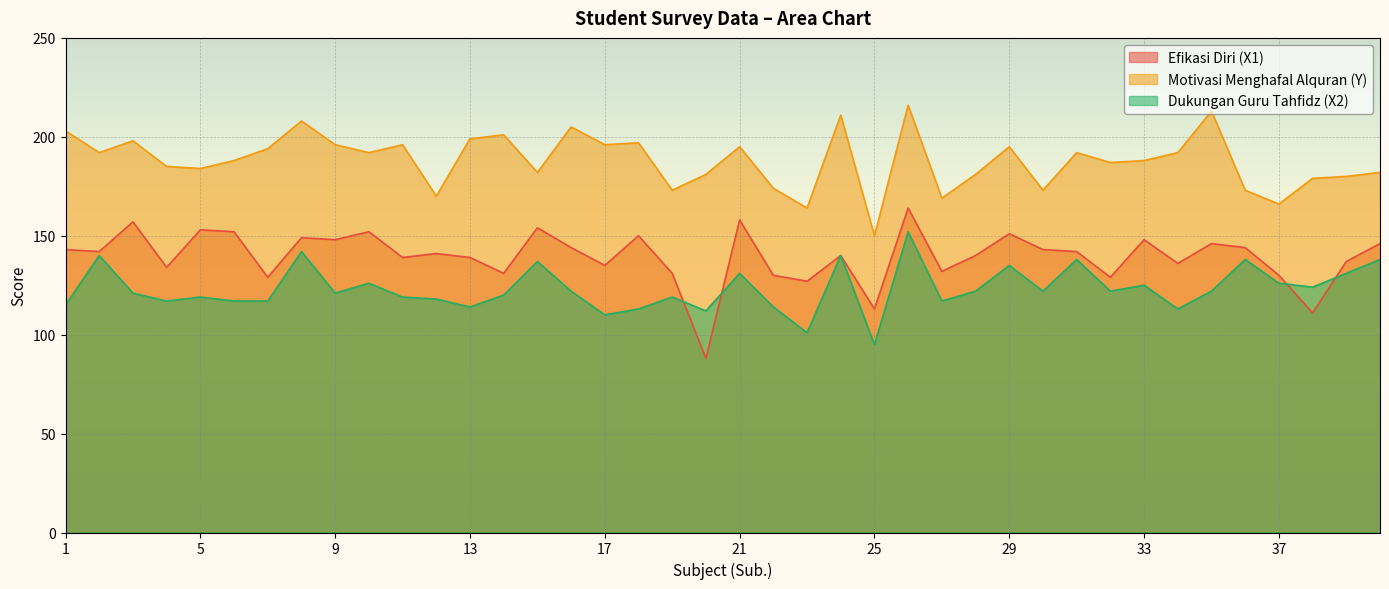

Reading left to right, what are all the values shown in this chart?

Efikasi Diri (X1): 1=143	2=142	3=157	4=134	5=153	6=152	7=129	8=149	9=148	10=152	11=139	12=141	13=139	14=131	15=154	16=144	17=135	18=150	19=131	20=88	21=158	22=130	23=127	24=140	25=113	26=164	27=132	28=140	29=151	30=143	31=142	32=129	33=148	34=136	35=146	36=144	37=130	38=111	39=137	40=146
Motivasi Menghafal Alquran (Y): 1=203	2=192	3=198	4=185	5=184	6=188	7=194	8=208	9=196	10=192	11=196	12=170	13=199	14=201	15=182	16=205	17=196	18=197	19=173	20=181	21=195	22=174	23=164	24=211	25=150	26=216	27=169	28=181	29=195	30=173	31=192	32=187	33=188	34=192	35=213	36=173	37=166	38=179	39=180	40=182
Dukungan Guru Tahfidz (X2): 1=115	2=140	3=121	4=117	5=119	6=117	7=117	8=142	9=121	10=126	11=119	12=118	13=114	14=120	15=137	16=122	17=110	18=113	19=119	20=112	21=131	22=114	23=101	24=140	25=95	26=152	27=117	28=122	29=135	30=122	31=138	32=122	33=125	34=113	35=122	36=138	37=126	38=124	39=131	40=138